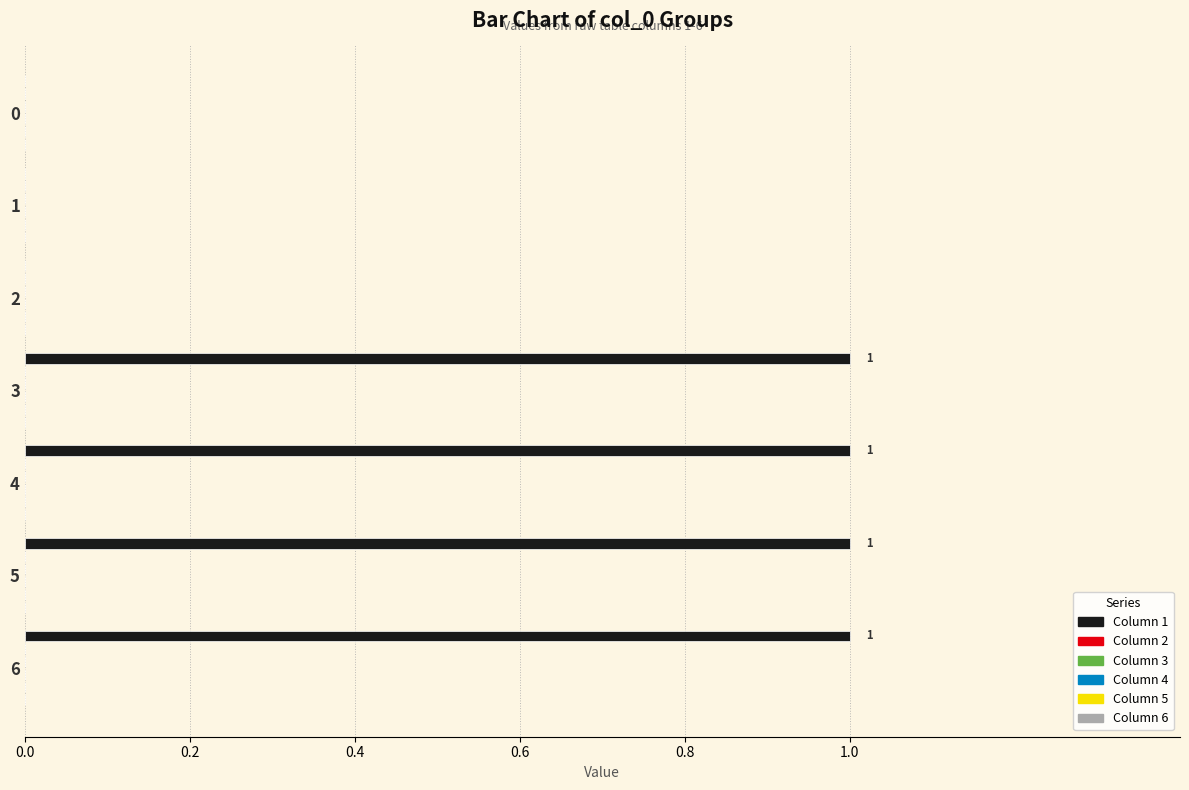

Count the number of data series in this chart.

1